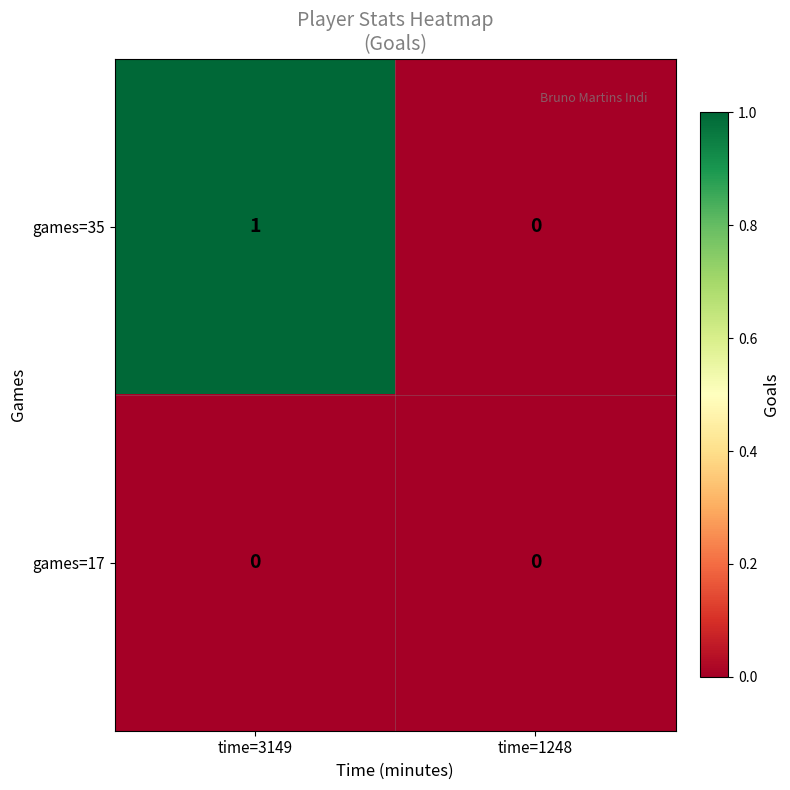

Which series has the largest total across all categories?

games=35